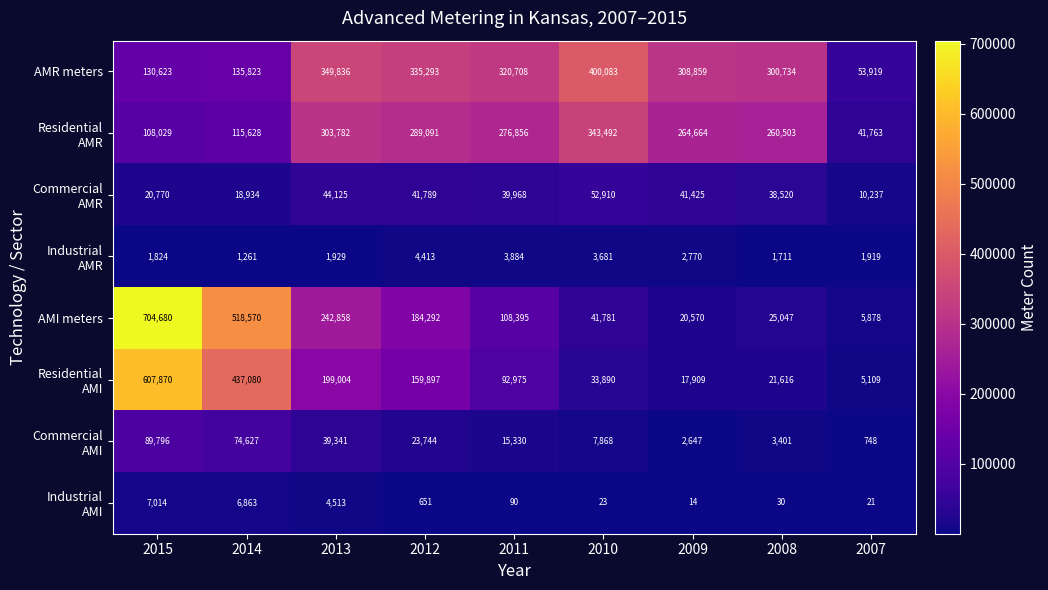

Which series has the largest range (max minus min)?

AMI meters